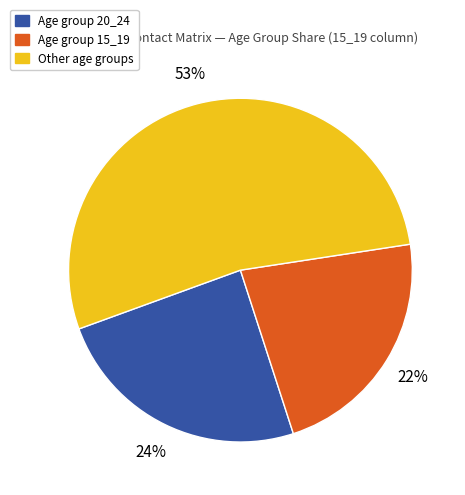

Is there a majority slice in this chart?

Yes